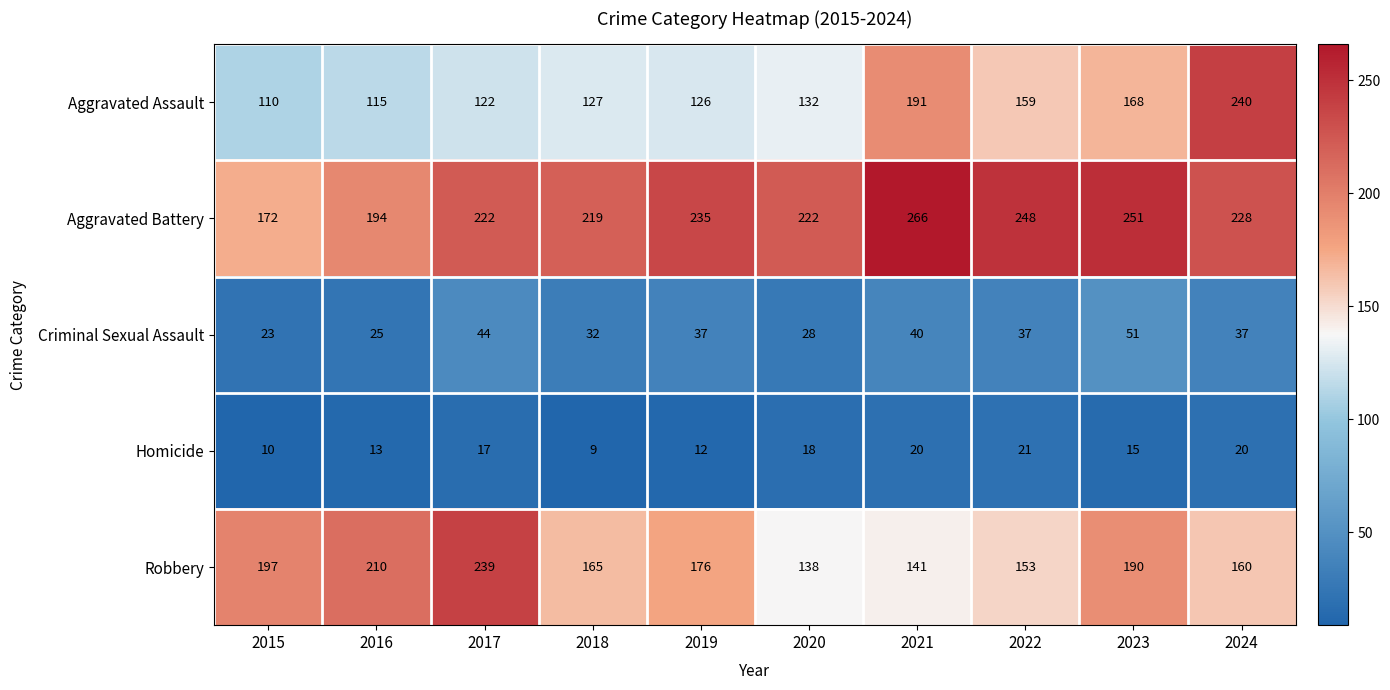

True or false: Aggravated Battery has a value of 279 at 2016.

False